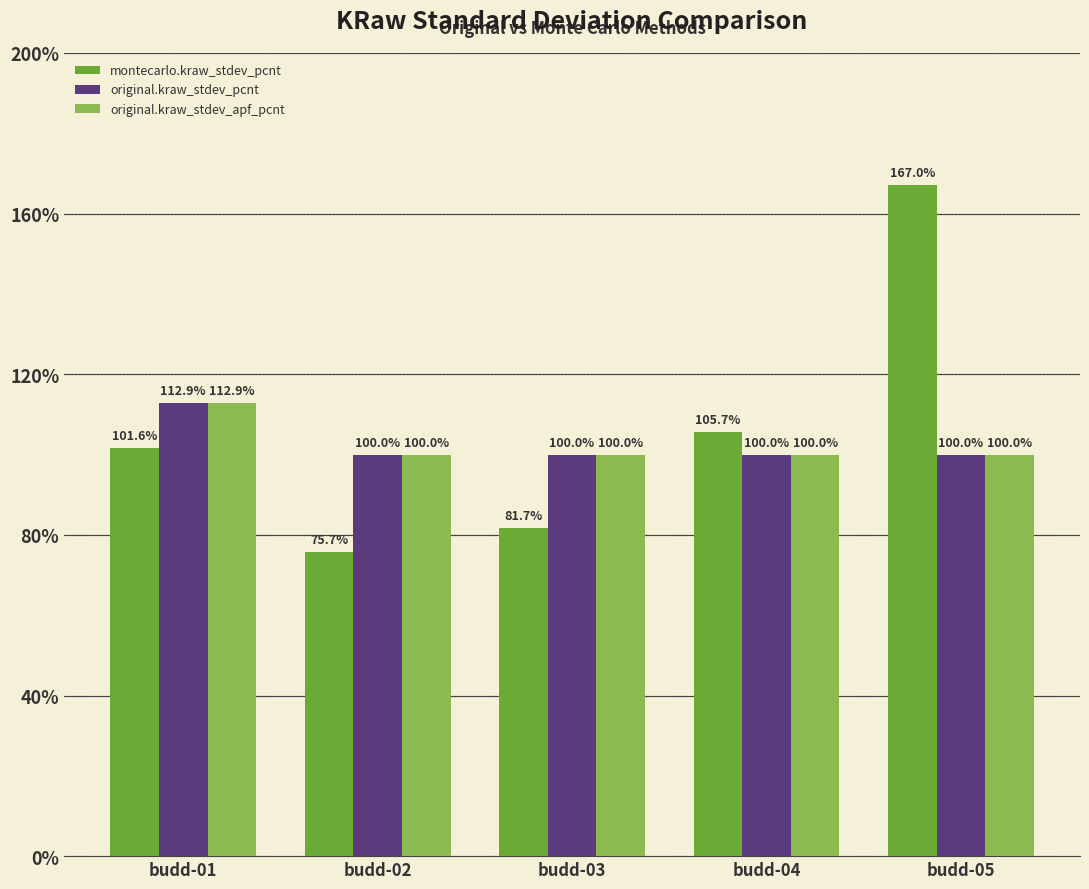

Reading left to right, what are all the values shown in this chart?

montecarlo.kraw_stdev_pcnt: budd-01=101.6	budd-02=75.7	budd-03=81.7	budd-04=105.7	budd-05=167.0
original.kraw_stdev_pcnt: budd-01=112.9	budd-02=100.0	budd-03=100.0	budd-04=100.0	budd-05=100.0
original.kraw_stdev_apf_pcnt: budd-01=112.9	budd-02=100.0	budd-03=100.0	budd-04=100.0	budd-05=100.0